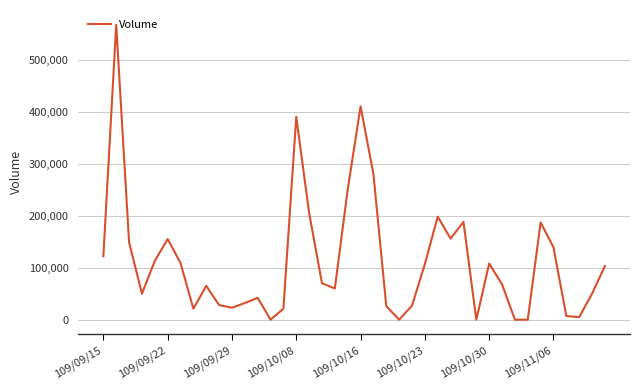

What is the difference between the maximum and minimum values?

567000